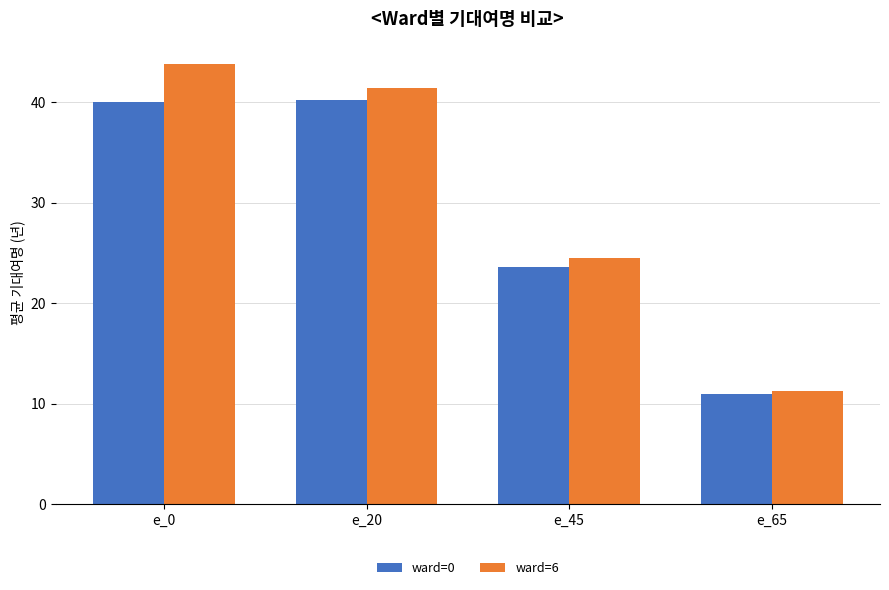

What are all the series names shown in the legend?

ward=0, ward=6